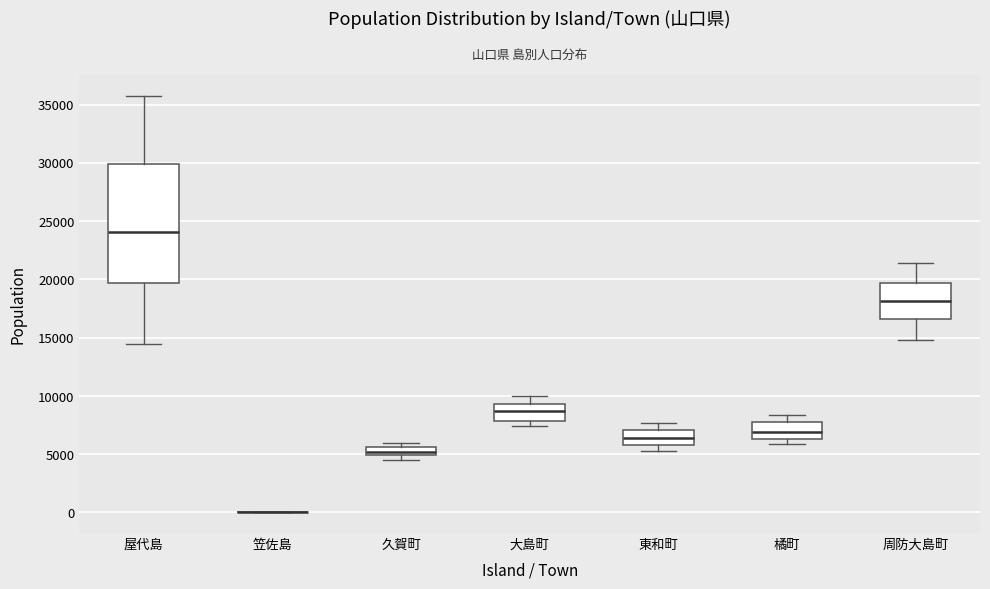

Where is the upper edge of the box for 大島町 on the y-axis? The values are not printed on the chart, so give them approximately, as read against the axis.

9500